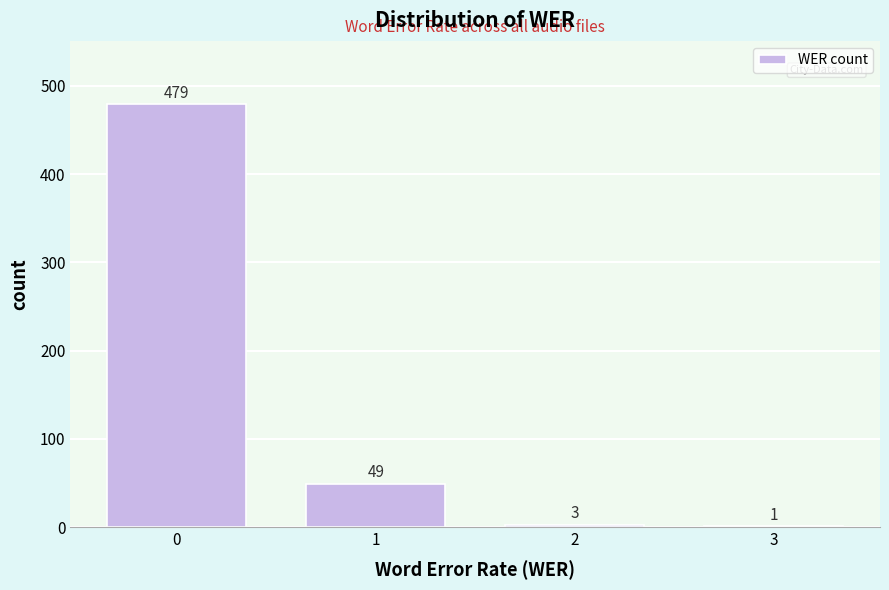

Over which range of the x-axis is the bar tallest?

-0.5 to 0.5